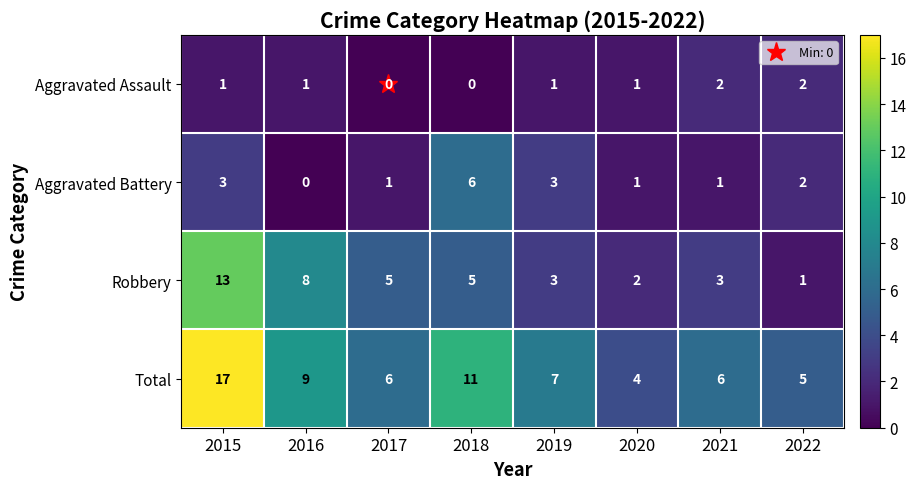

What is the total value across all series at 2020?

8